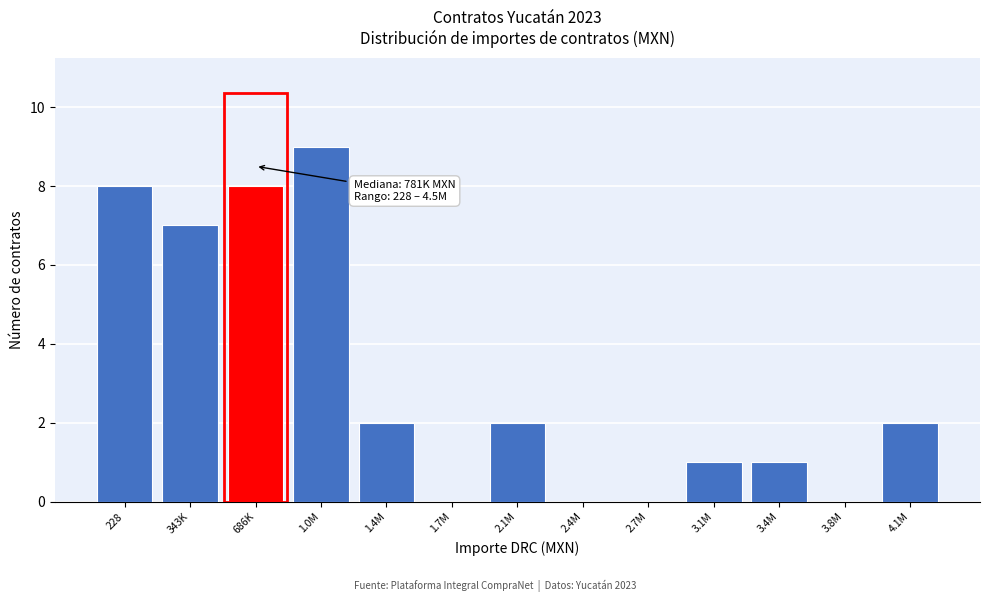

Reading left to right, extract all data points from this chart.

228=8	343K=7	686K=8	1.0M=9	1.4M=2	1.7M=0	2.1M=2	2.4M=0	2.7M=0	3.1M=1	3.4M=1	3.8M=0	4.1M=2